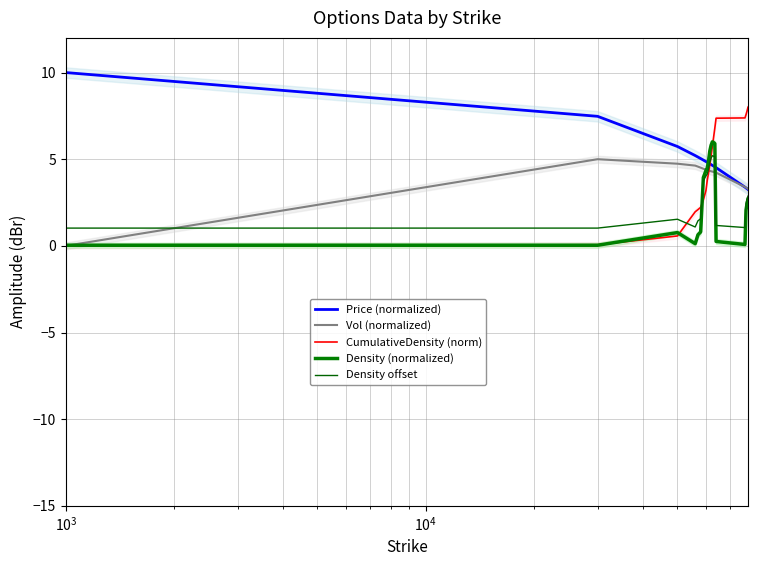

How many data points in Vol (normalized) are less than 4?

5